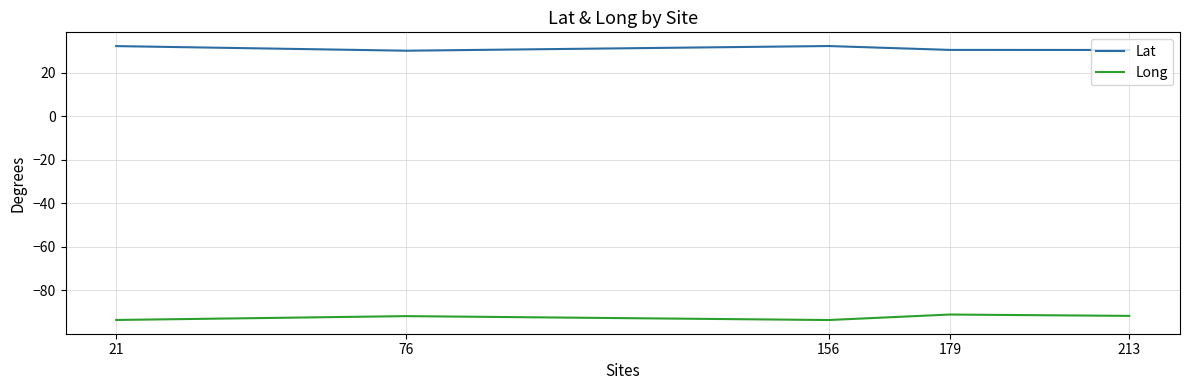

True or false: Lat and Long cross at least once.

False